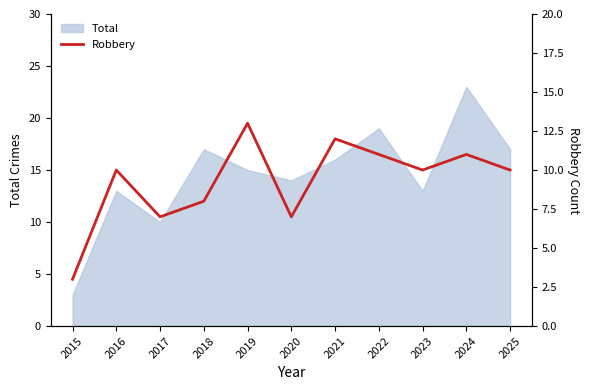

Where is the first local minimum?

2017